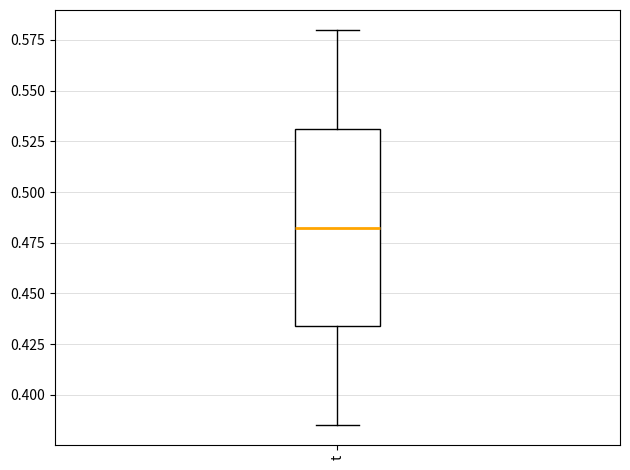

Read this box plot against the y-axis: the position of the median line, the range covered by the box, and the ends of both whiskers. The values are not printed on the chart, so give them approximately, as read against the axis.

median 0.480, box 0.435 to 0.530, whiskers 0.385 to 0.580